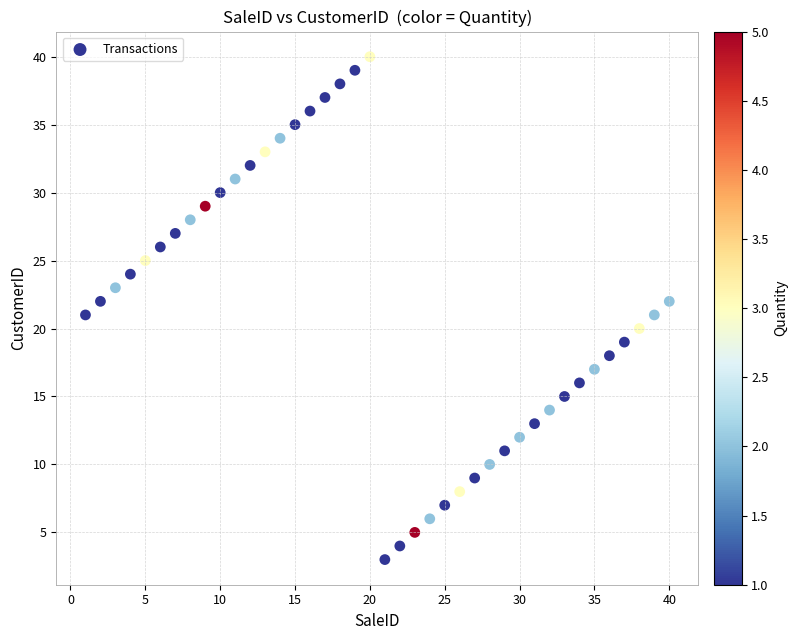

What is the range of X values (max minus min)?

39